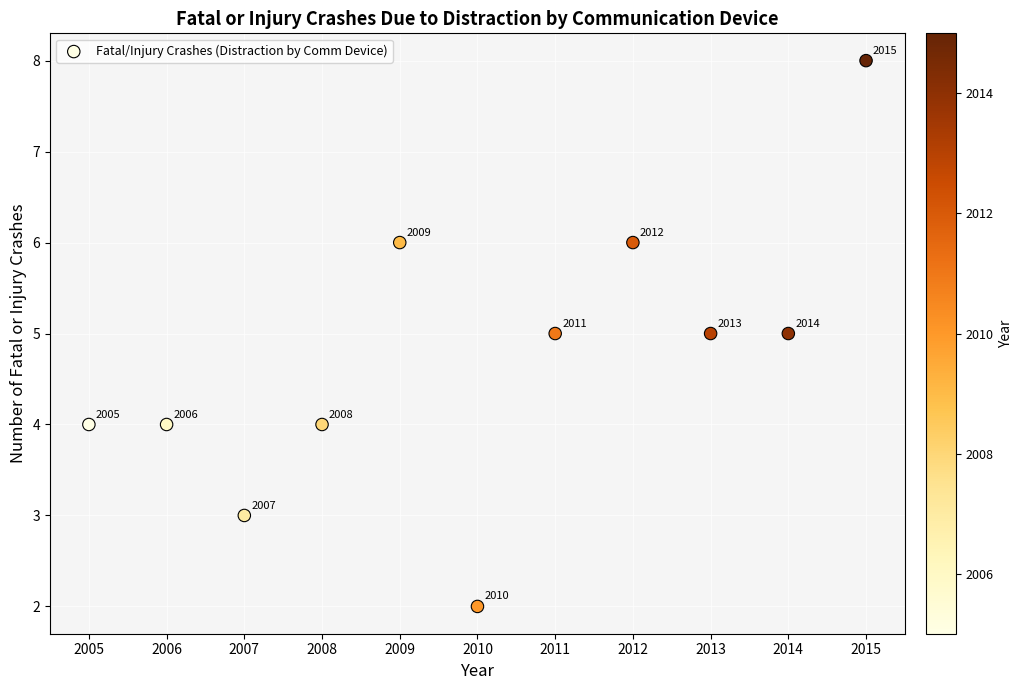

What Y value in the scatter plot is closest to 5?

5